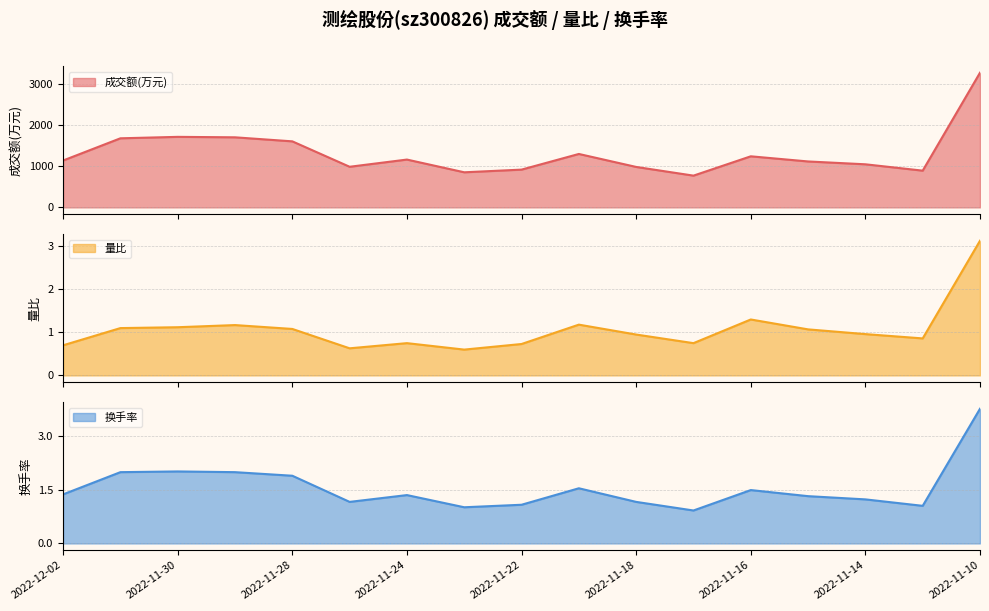

List the labels in order of 成交额(万元) value, smallest first.

2022-11-17, 2022-11-23, 2022-11-11, 2022-11-22, 2022-11-18, 2022-11-25, 2022-11-14, 2022-11-15, 2022-12-02, 2022-11-24, 2022-11-16, 2022-11-21, 2022-11-28, 2022-12-01, 2022-11-29, 2022-11-30, 2022-11-10